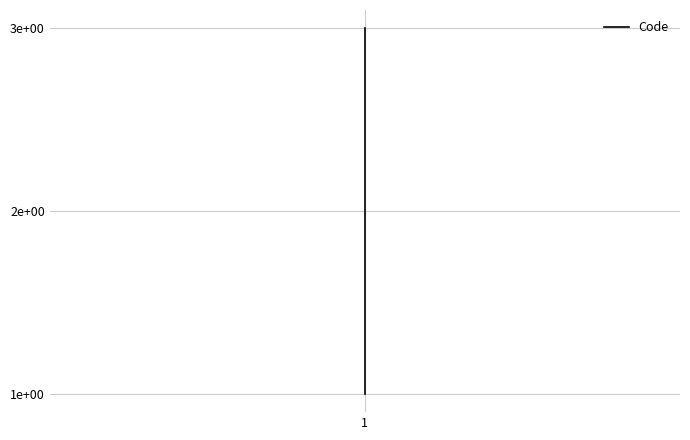

Is this an area chart (filled region under the line)?

No